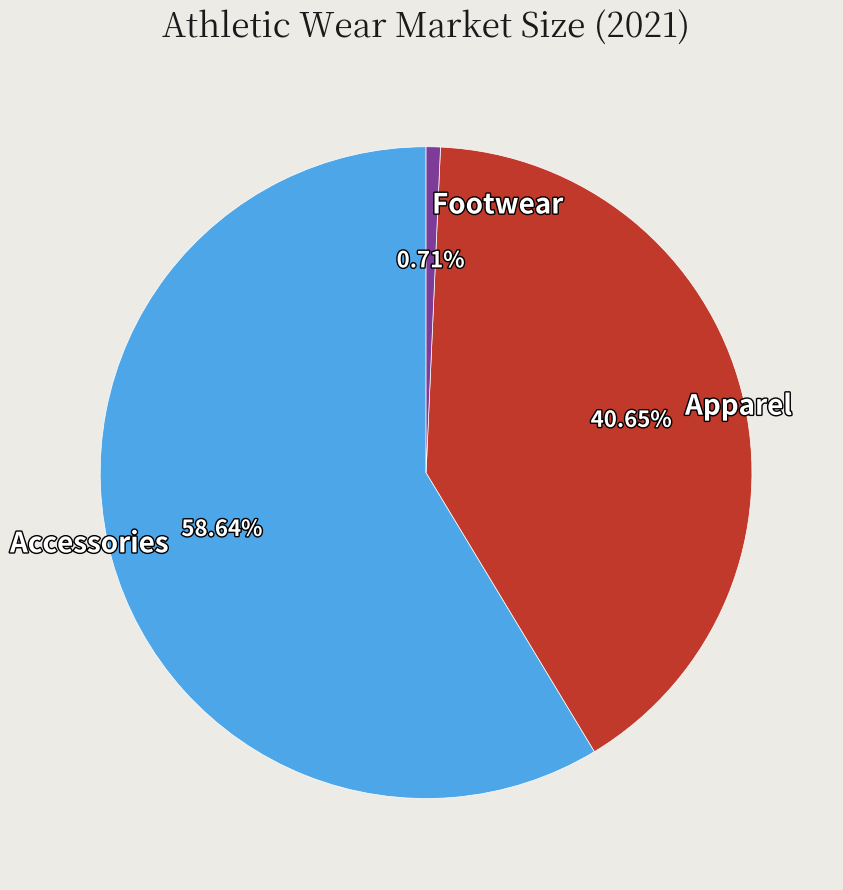

Between Apparel and Accessories, which is larger?

Accessories